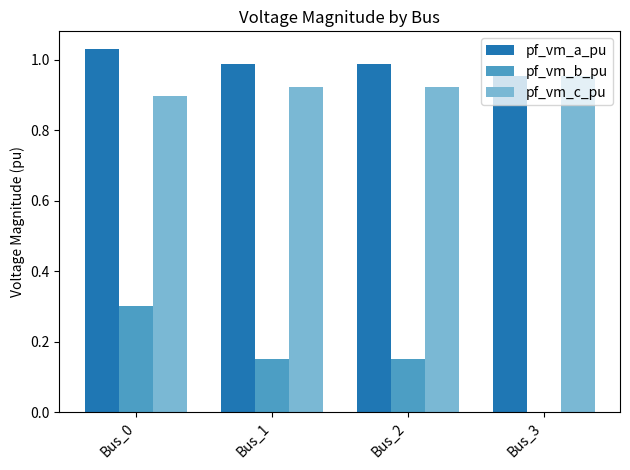

Which category has the highest value in the pf_vm_c_pu series?

Bus_3